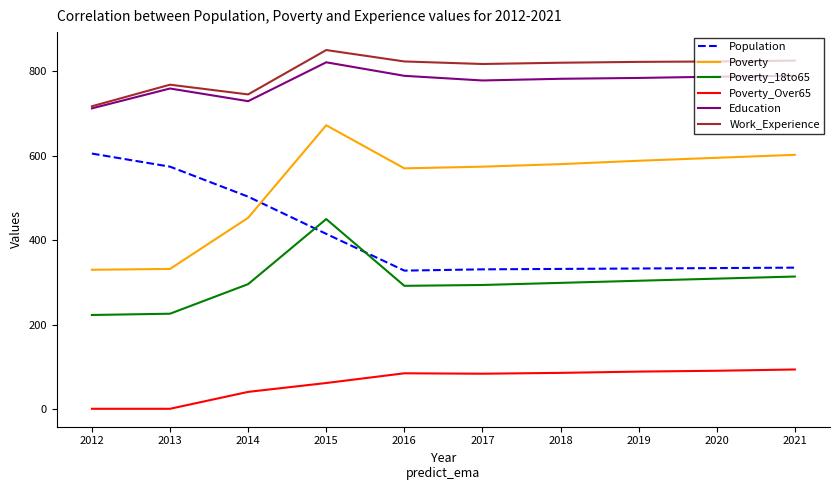

The value of Work_Experience at 2012 is 717. True or false?

True